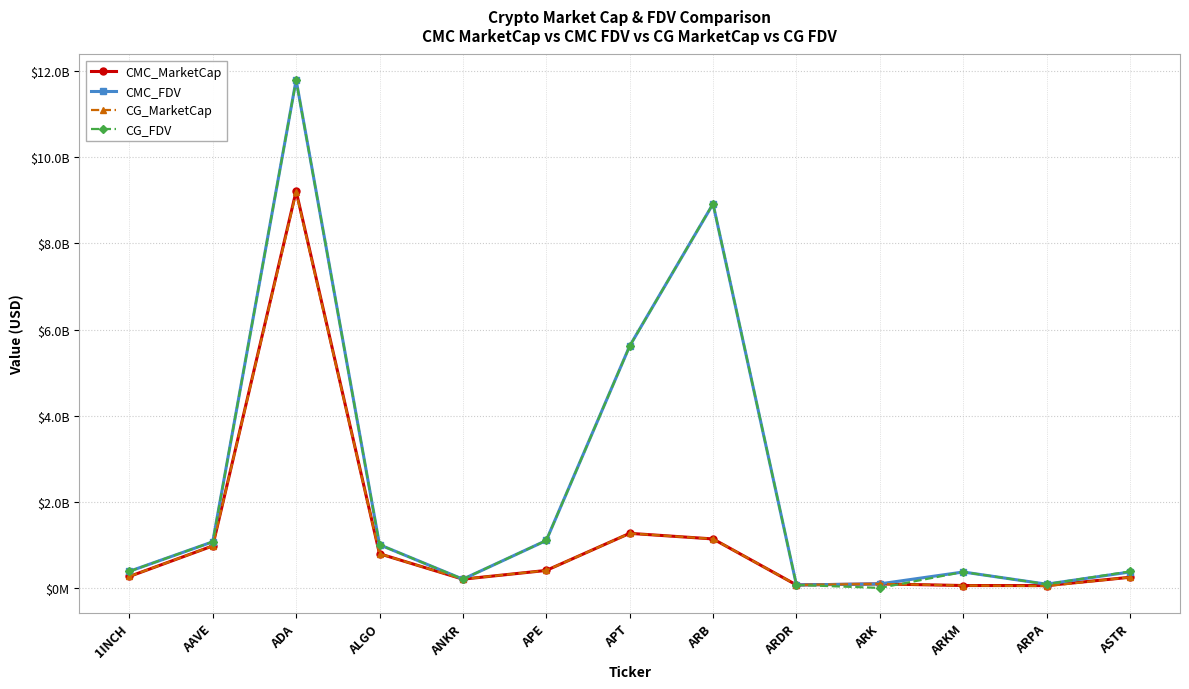

What are all the series names shown in the legend?

CMC_MarketCap, CMC_FDV, CG_MarketCap, CG_FDV